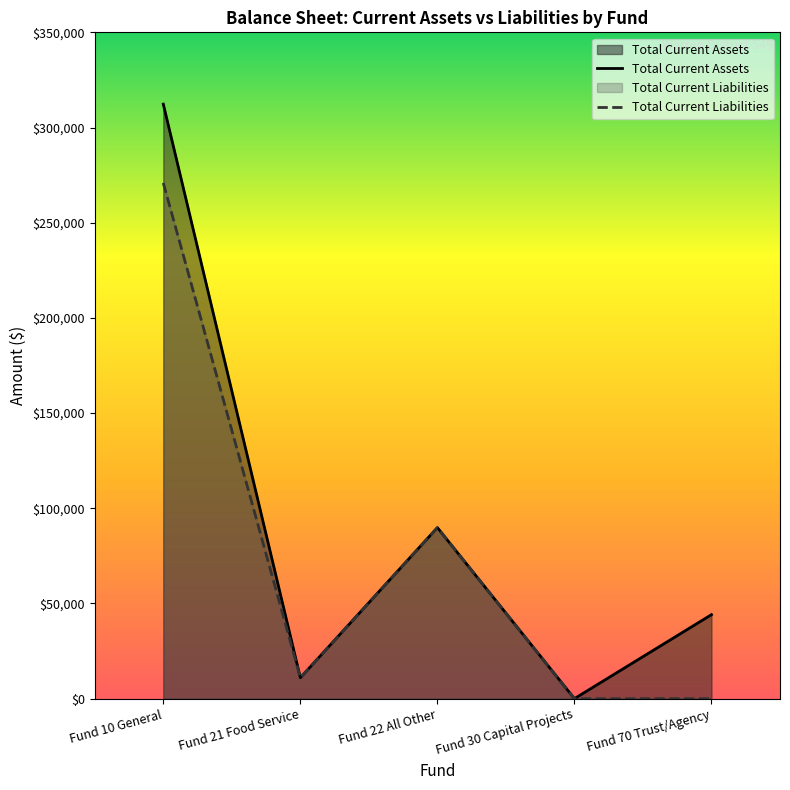

True or false: Total Current Liabilities has more than 2 points higher than both neighbors.

False